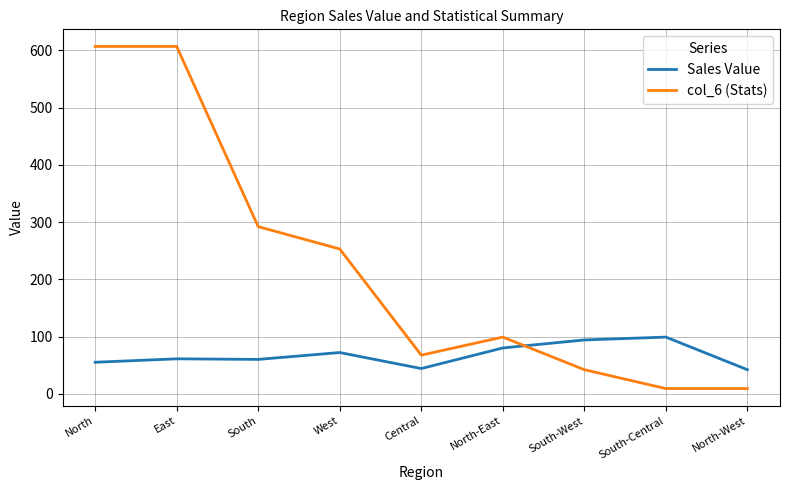

What is the sum of all Sales Value values?

607.0